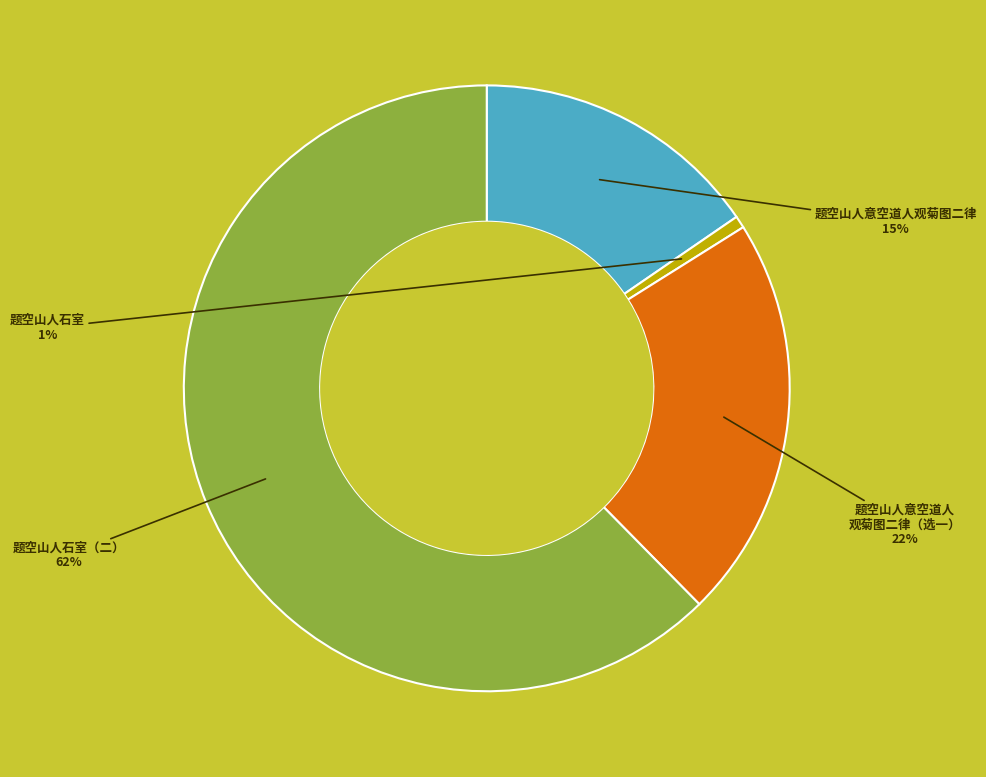

Is there any slice that represents more than half of the pie?

Yes